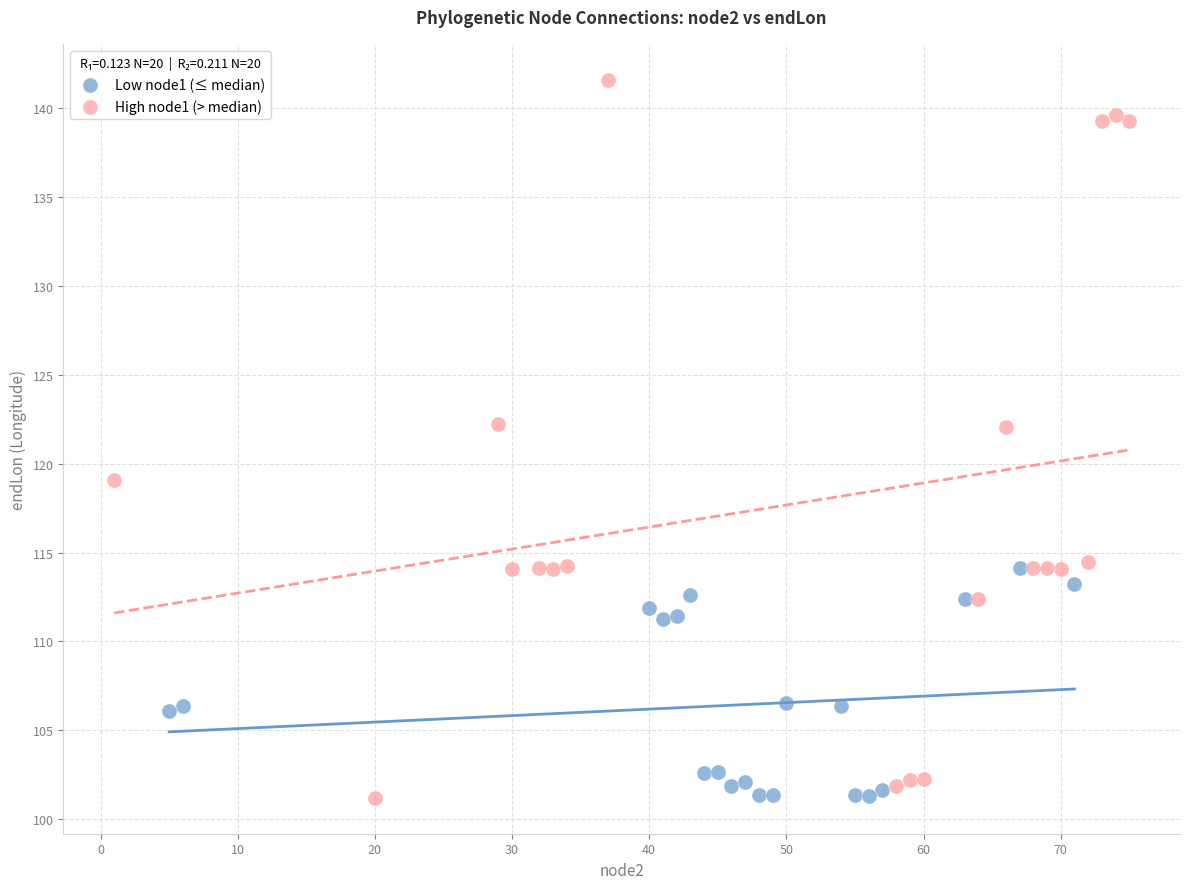

Which series contains the highest Y value?

High node1 (> median)